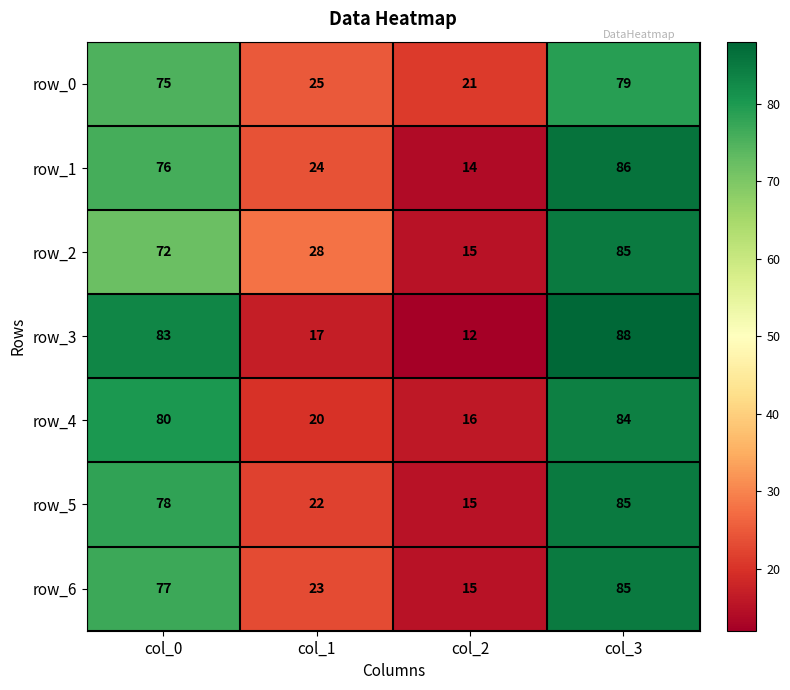

At which label does row_3 reach its minimum?

col_2